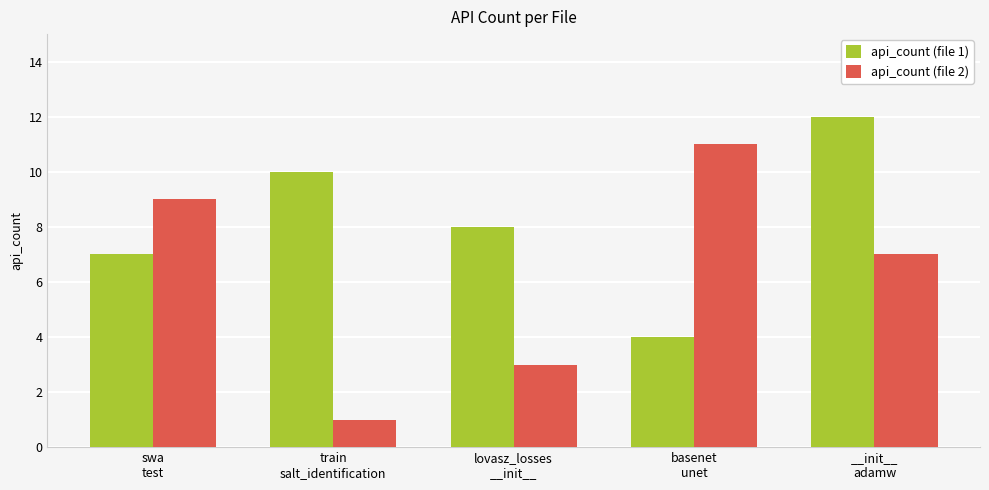

What is the value of the api_count (file 1) bar at the 1st from the left?

7